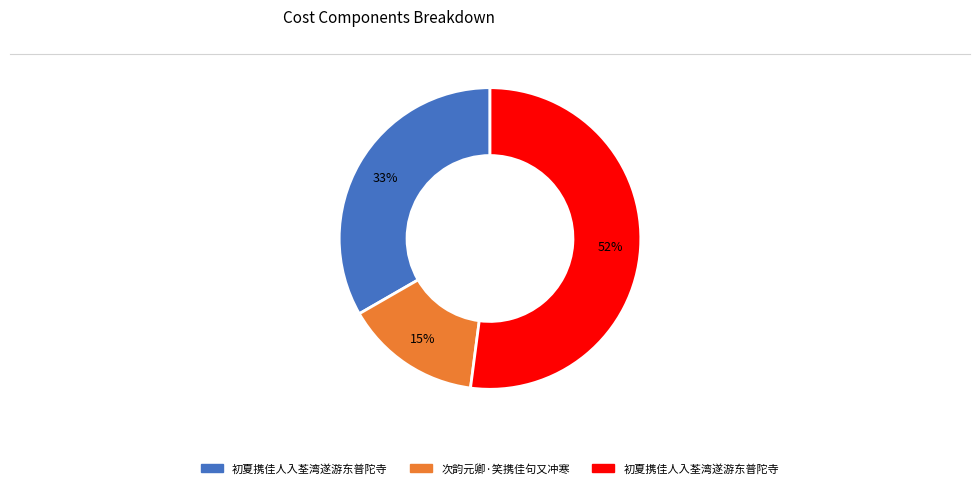

To the nearest percent, what is the difference between the largest and smallest slice percentages?

37%